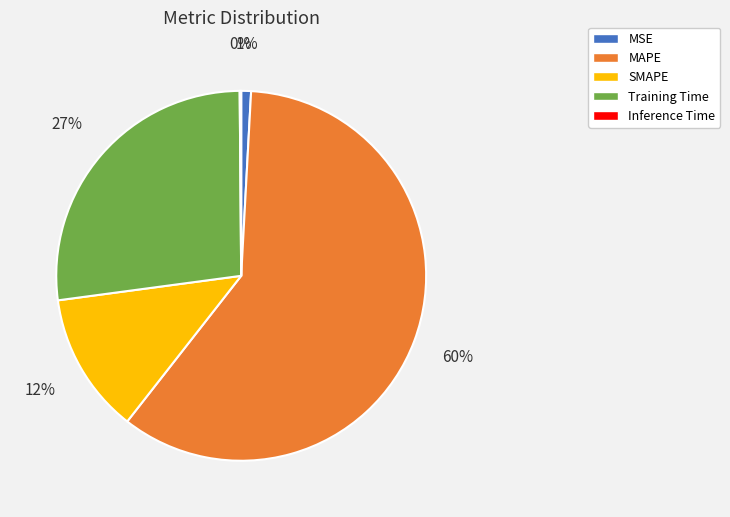

The SMAPE slice represents 4% of the pie. True or false?

False